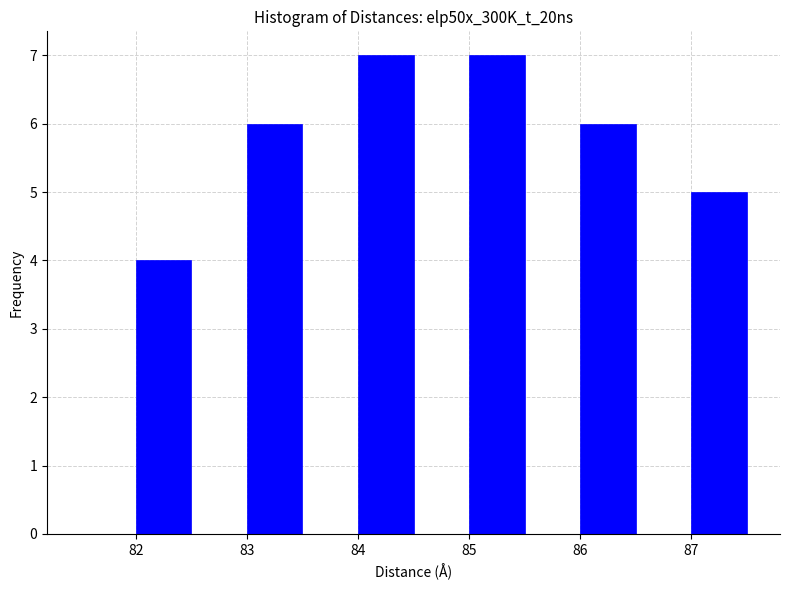

Reading left to right, transcribe this chart: for each bar, give the range it covers on the x-axis and its height. The values are not printed on the chart, so give them approximately, as read against the axis.

81.5 to 82.0: 0
82.0 to 82.5: 4
82.5 to 83.0: 0
83.0 to 83.5: 6
83.5 to 84.0: 0
84.0 to 84.5: 7
84.5 to 85.0: 0
85.0 to 85.5: 7
85.5 to 86.0: 0
86.0 to 86.5: 6
86.5 to 87.0: 0
87.0 to 87.5: 5